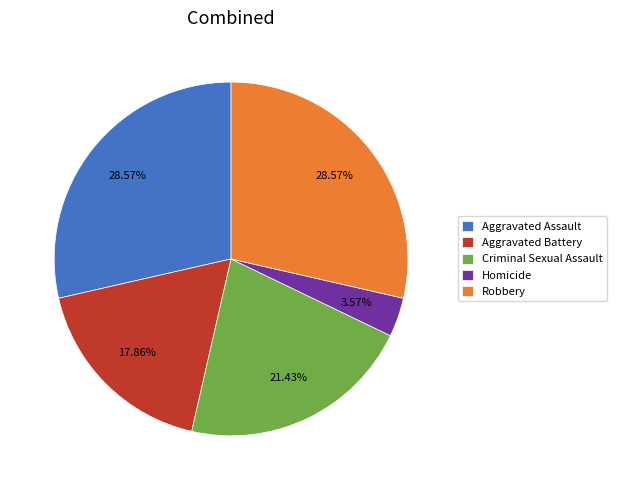

To the nearest percent, what is the combined percentage of Robbery and Aggravated Assault?

57%